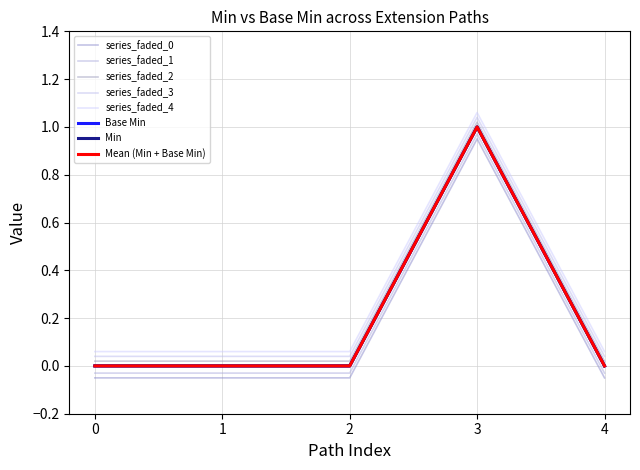

Is this an area chart (filled region under the line)?

No